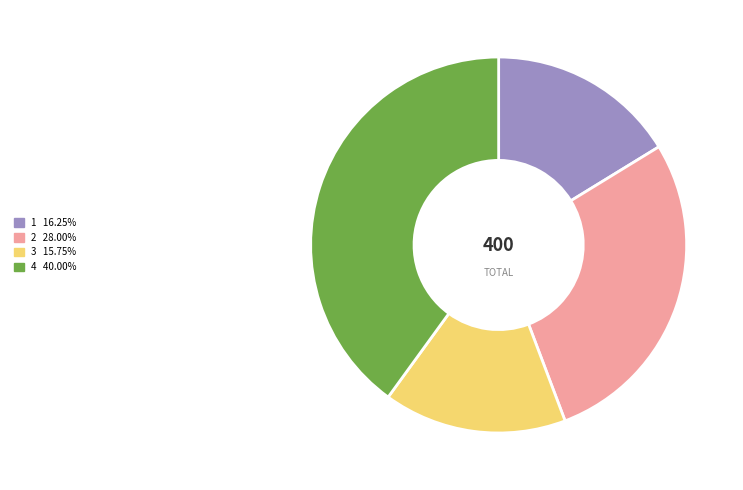

Does any single category account for the majority?

No